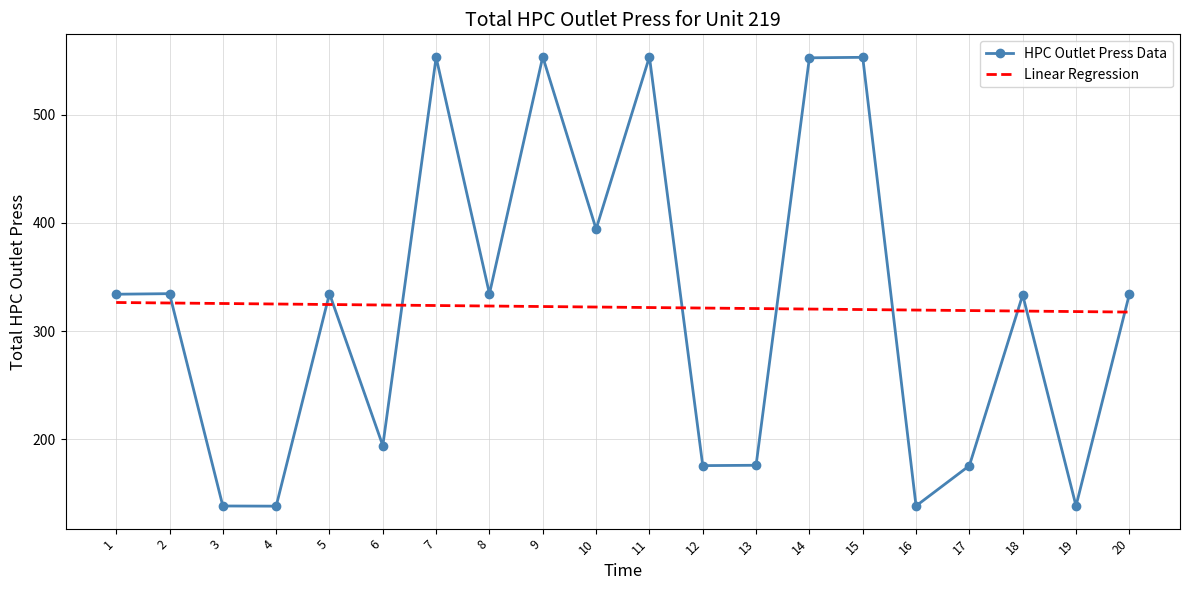

What is the total value across all series at 11?

875.5